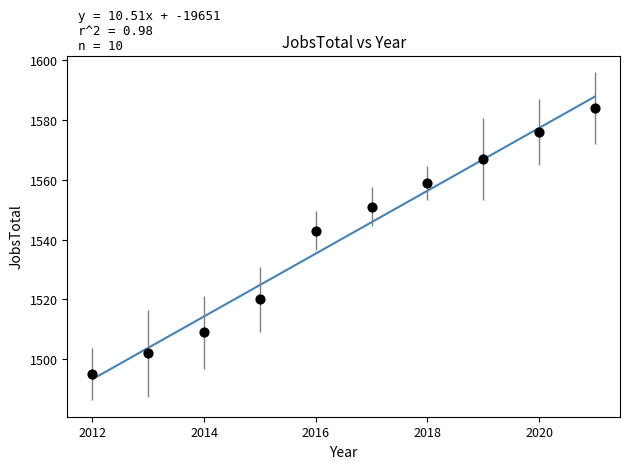

What is the average X value?

2016